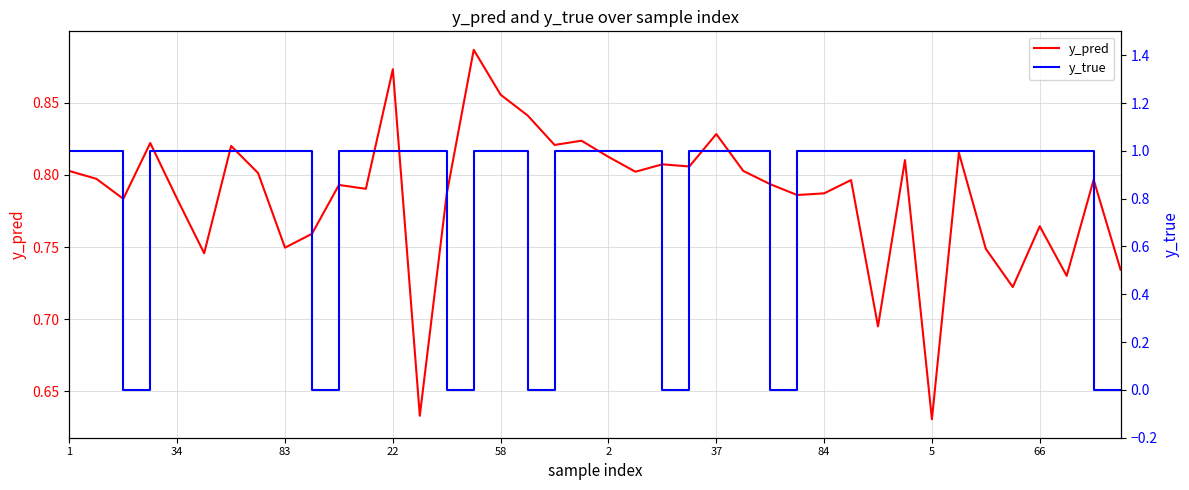

Is this an area chart (filled region under the line)?

No